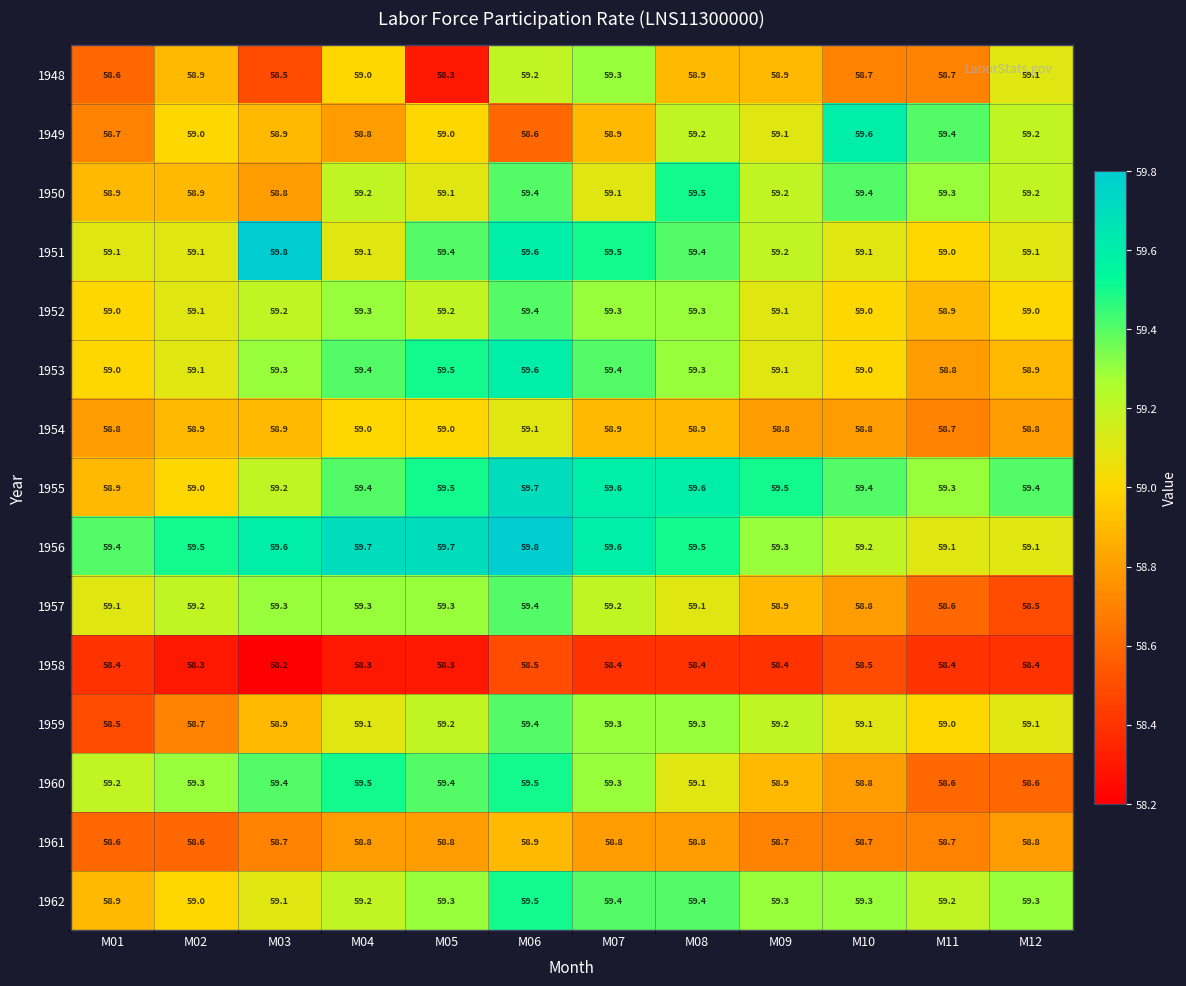

What is the difference between the highest and lowest values at M02?

1.2